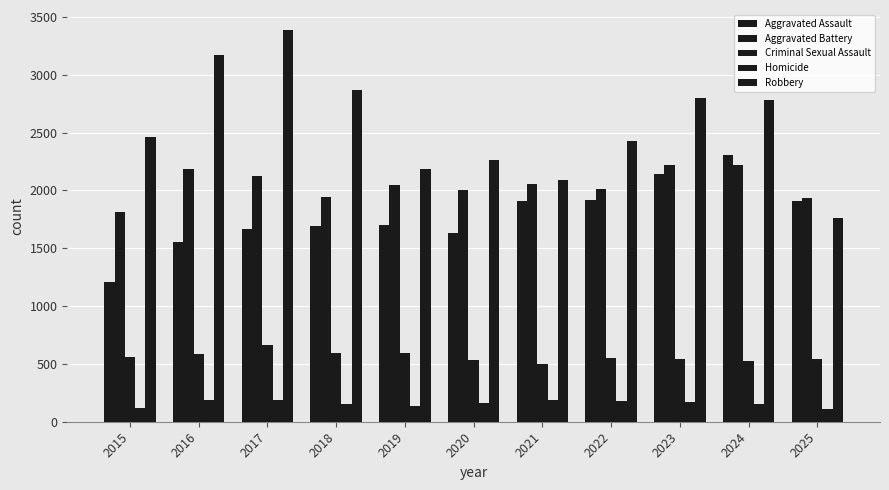

How many bars are there in each group?

5